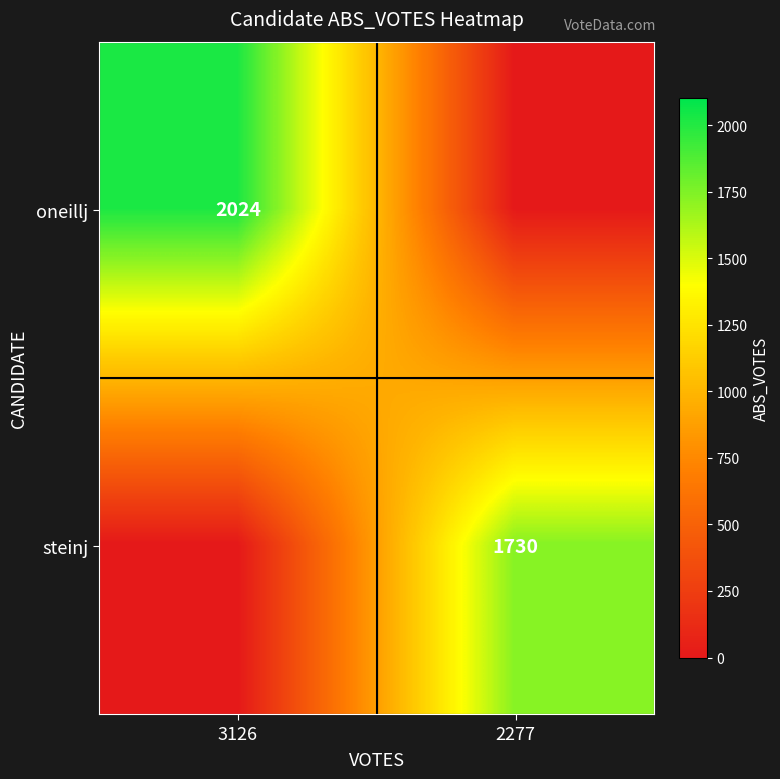

Which has a higher value, 3126 or 2277?

3126